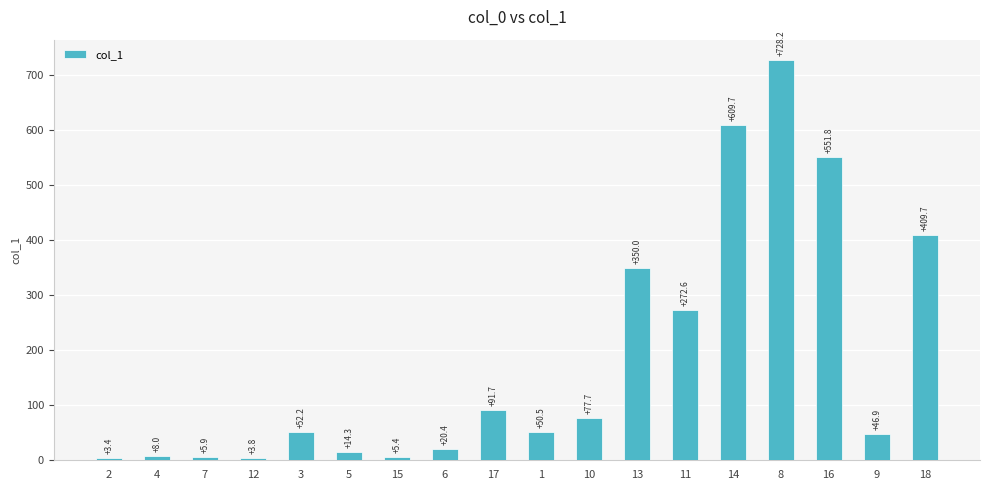

Where is the data nearest to the value 365?

13